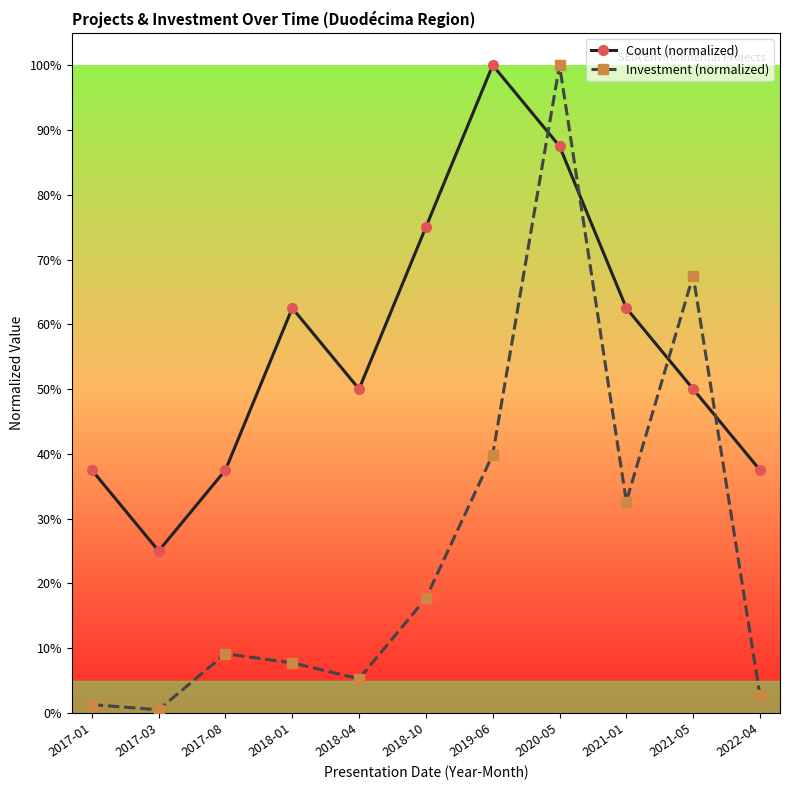

The value of Count (normalized) at 2018-01 is 1.0. True or false?

False